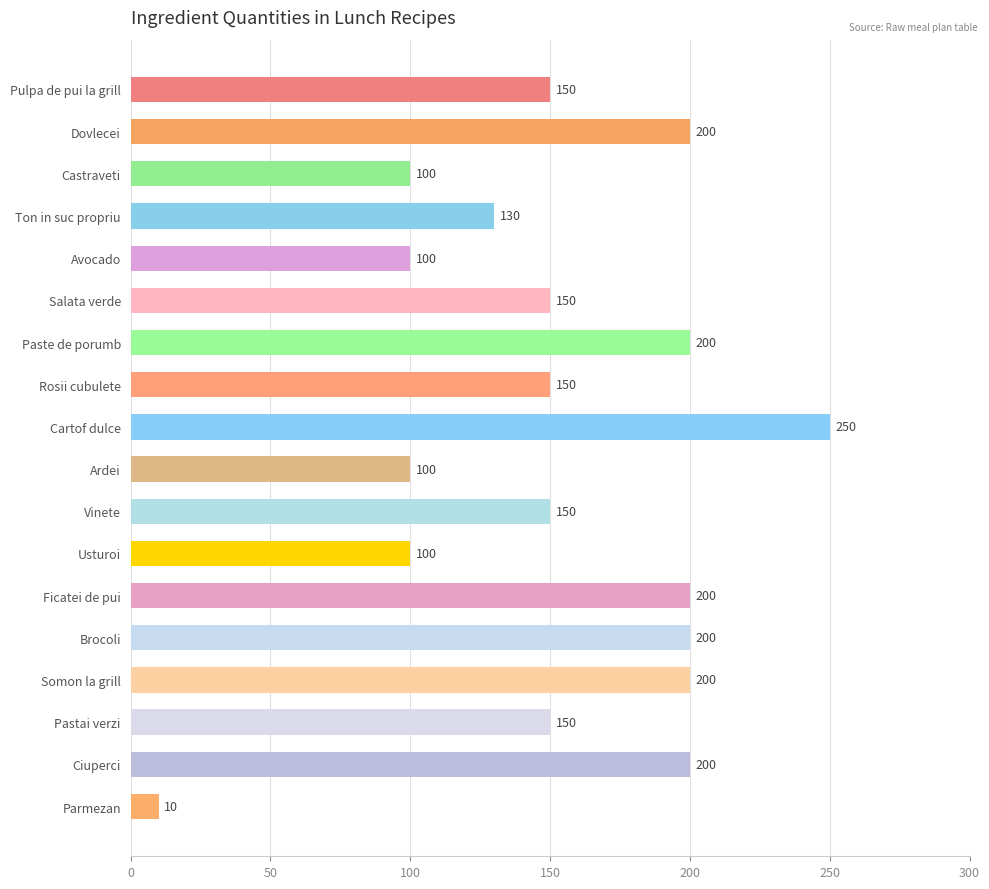

True or false: the data shows 68 at Avocado.

False